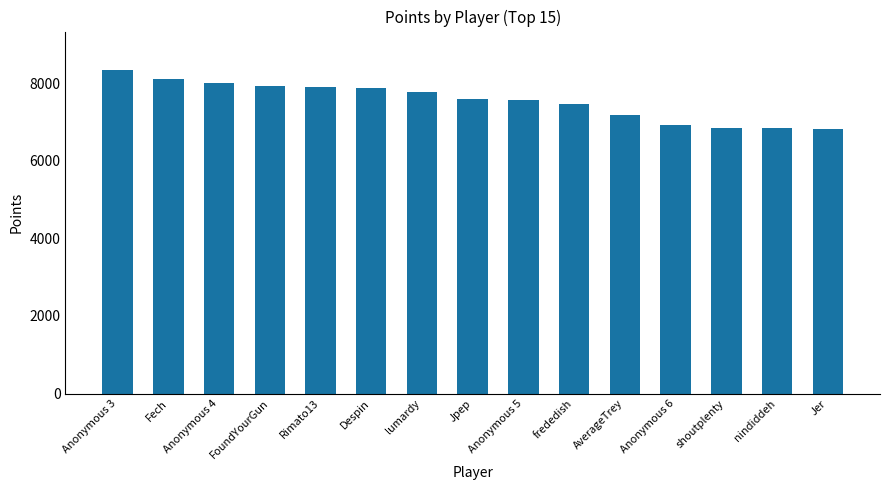

What is the change in value from FoundYourGun to Anonymous 5?

-350